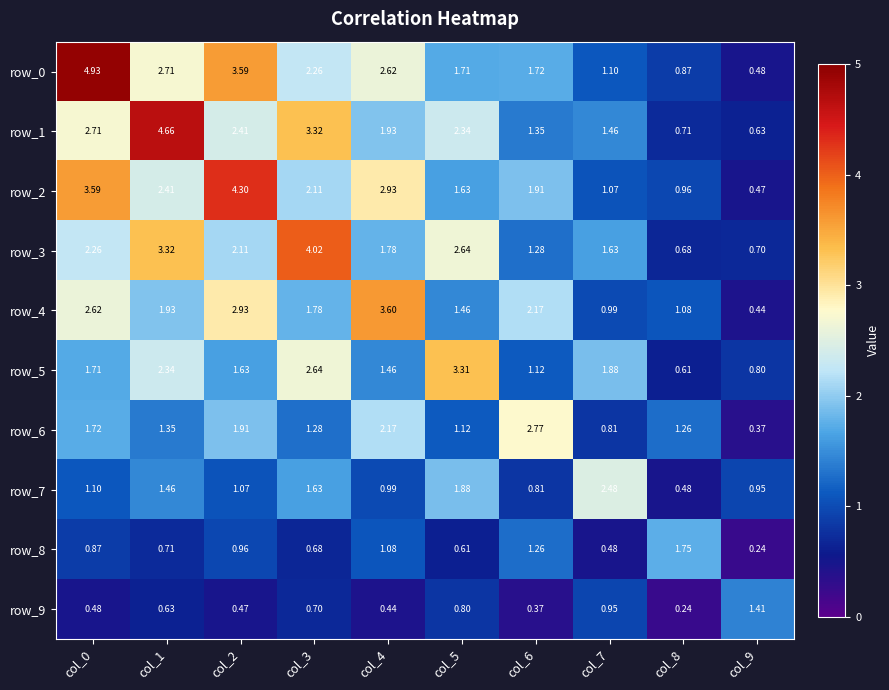

What is the difference between the maximum and minimum values in the row_1 series?

4.0